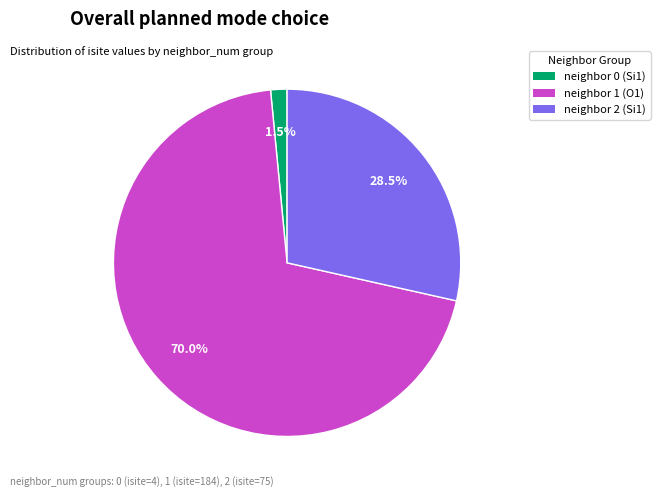

Is there a majority slice in this chart?

Yes